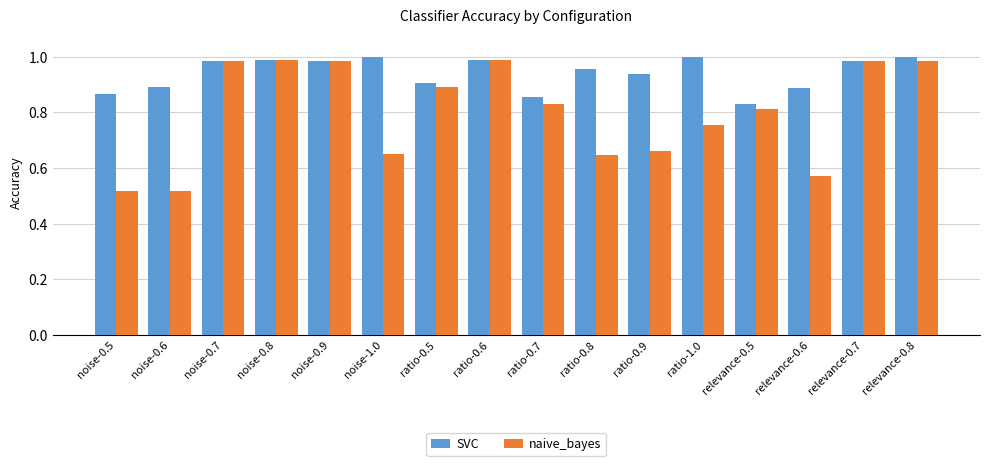

At which label is SVC closest to 0?

relevance-0.5